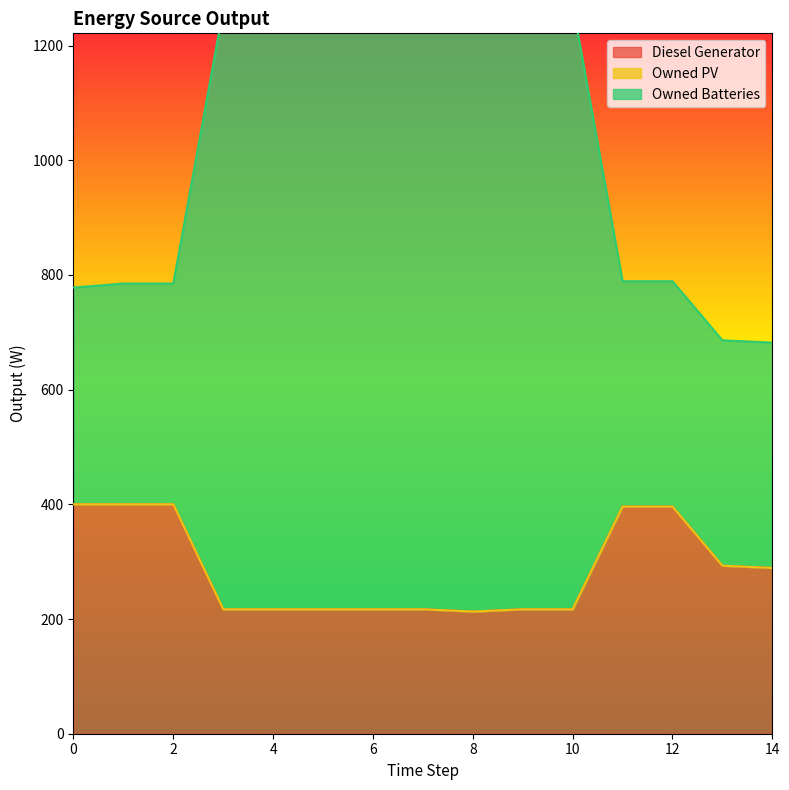

Rank the categories by Owned Batteries value from highest to lowest.

8, 9, 10, 3, 4, 5, 6, 7, 11, 12, 1, 2, 0, 13, 14